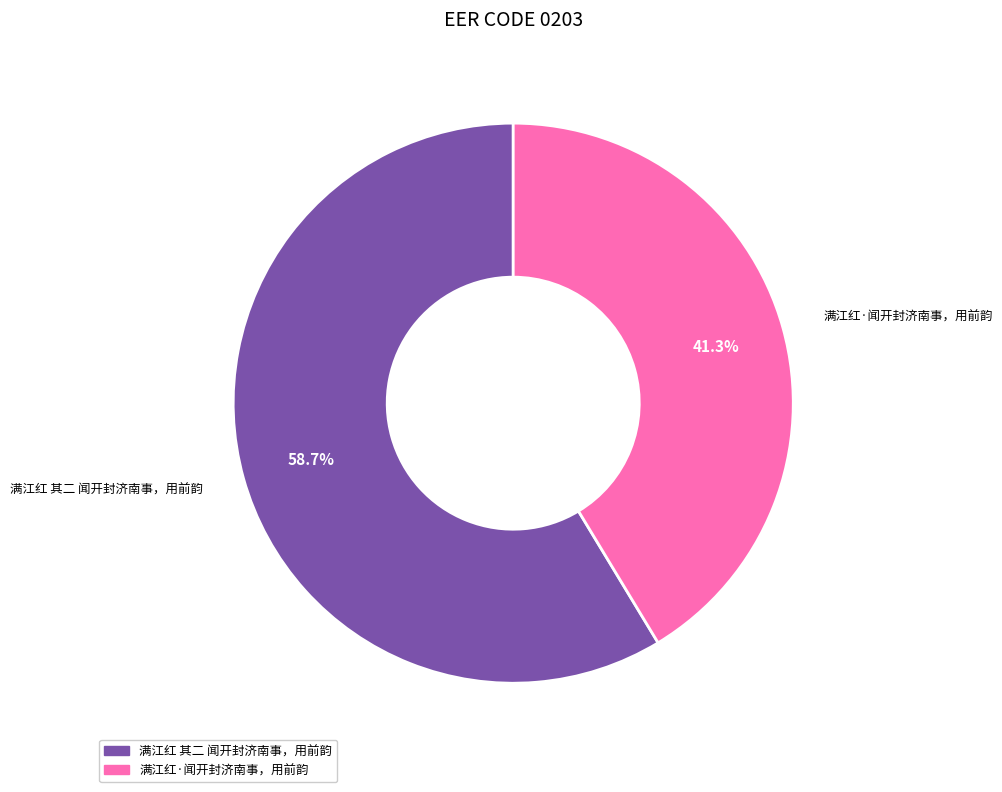

To the nearest percent, what is the average slice percentage?

50%